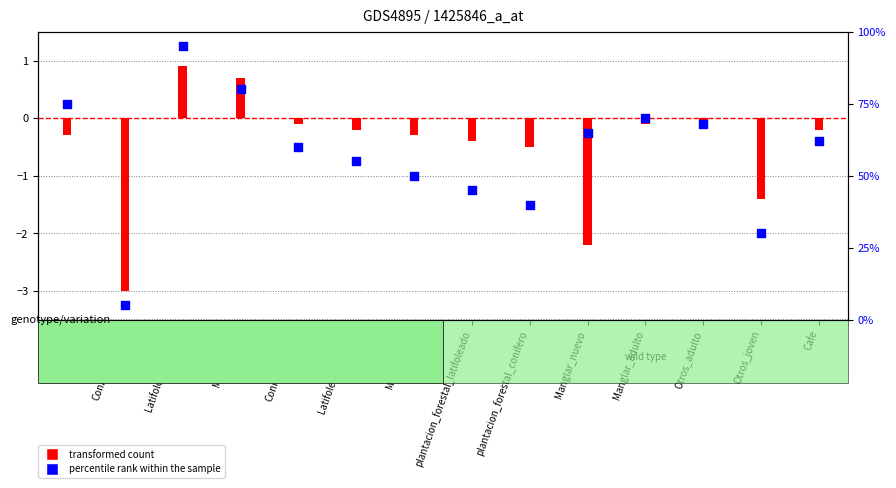

Which series has the largest total across all categories?

percentile rank within the sample